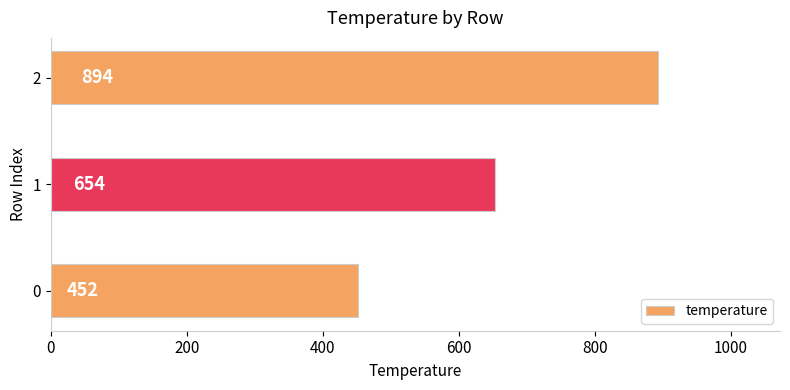

At which category does the chart reach its peak across all series?

2